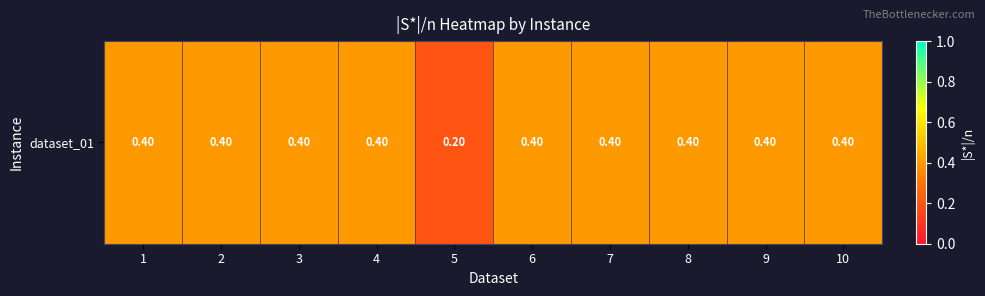

What is the minimum value shown in the chart?

0.2